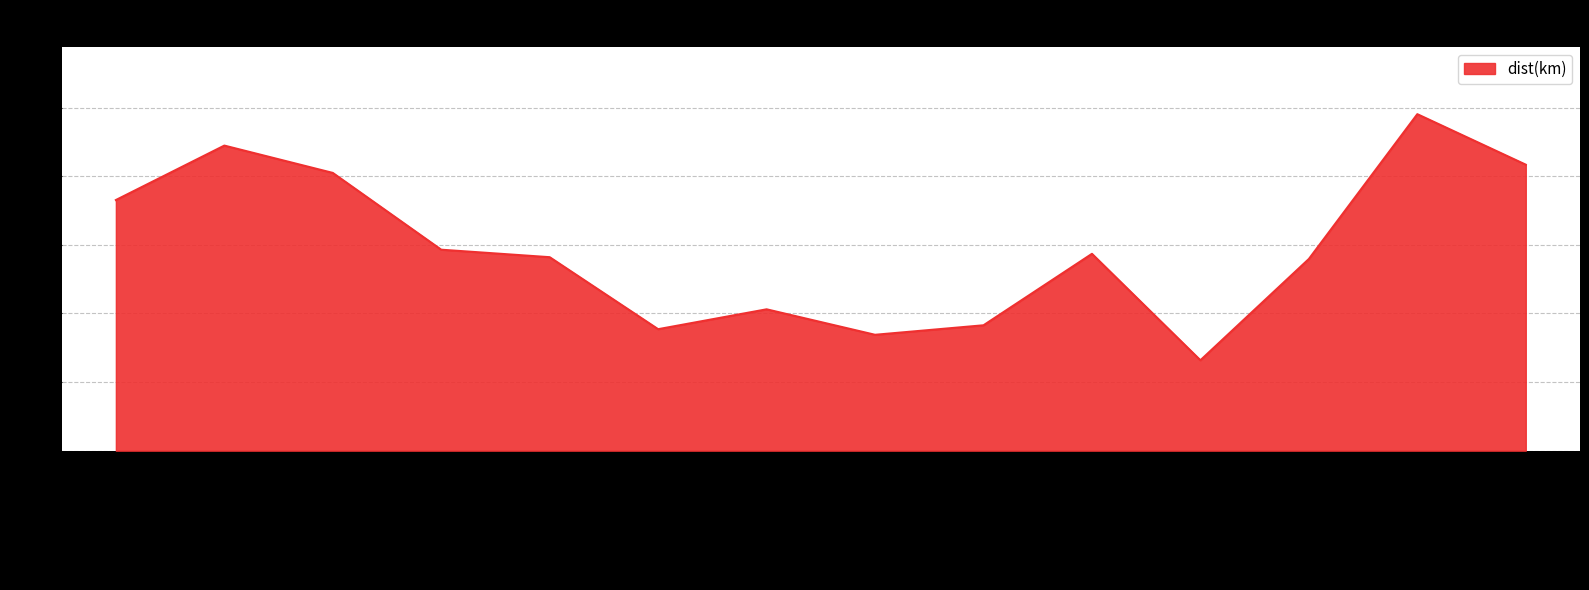

What is the difference between the values at Quimiag and Condor Nan?

0.5